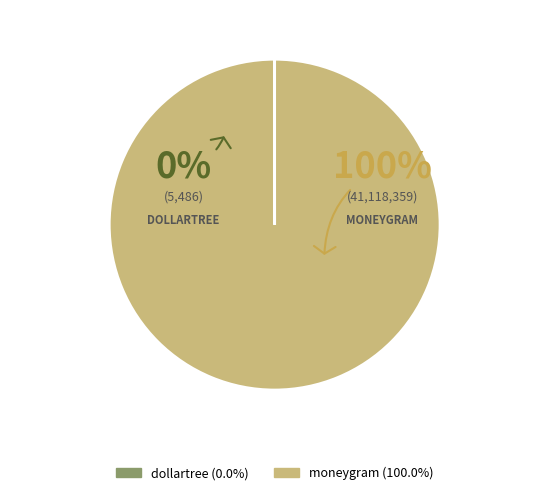

Which slice represents more than half of the pie?

moneygram